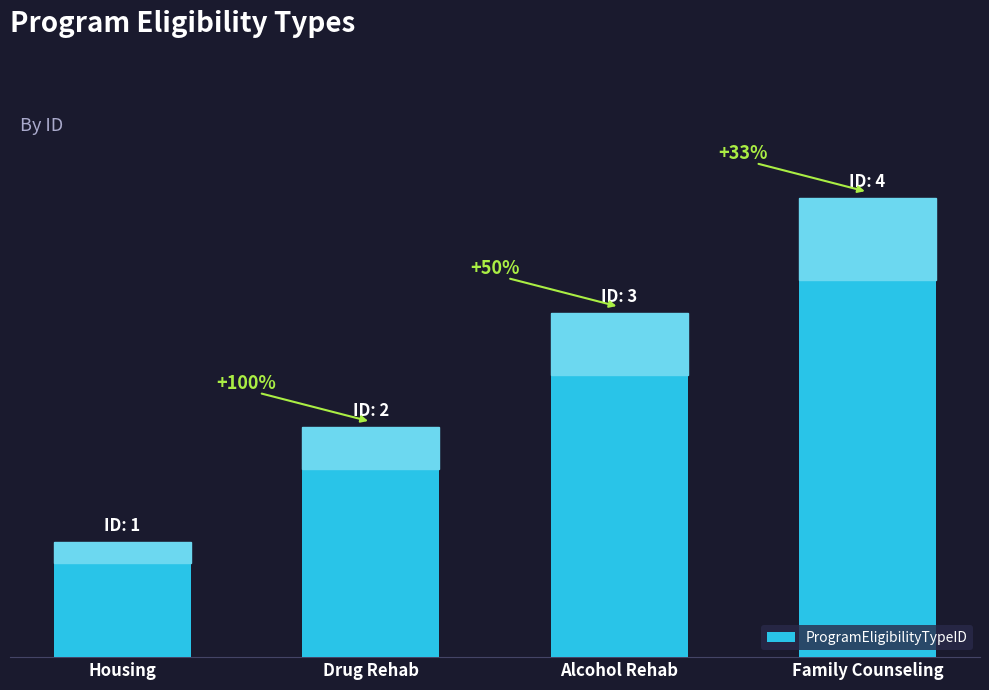

What is the value of the 4th bar from the left?

4